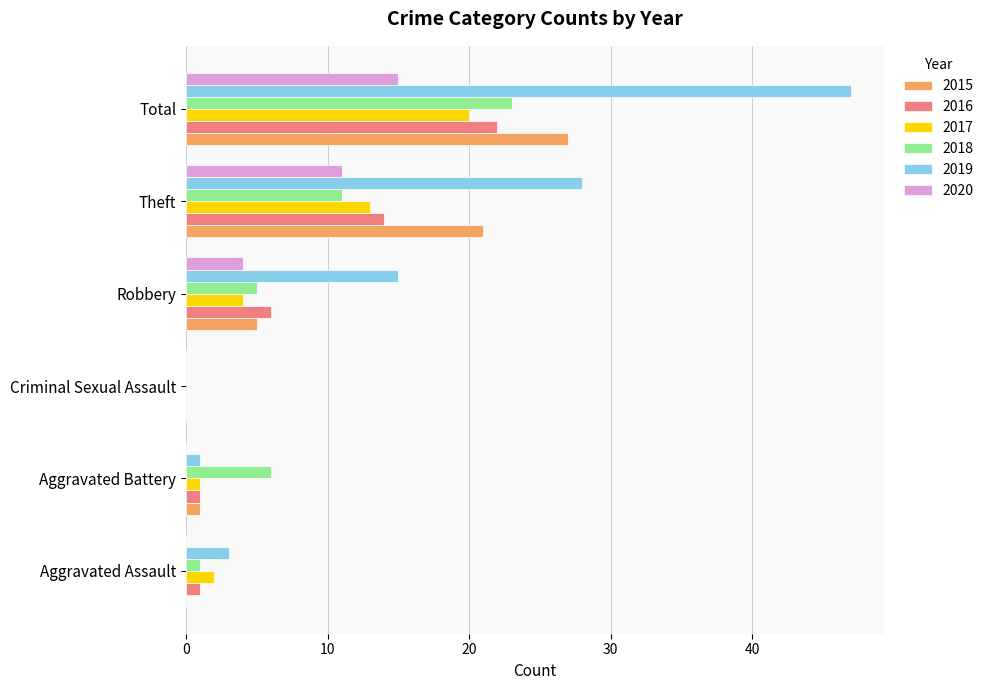

How many distinct data groups are displayed?

6